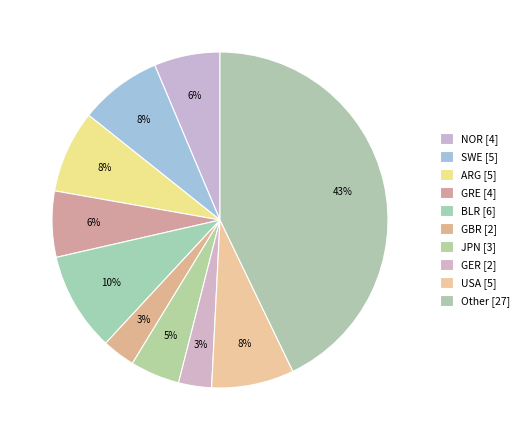

Which has a higher value, BLR or USA?

BLR